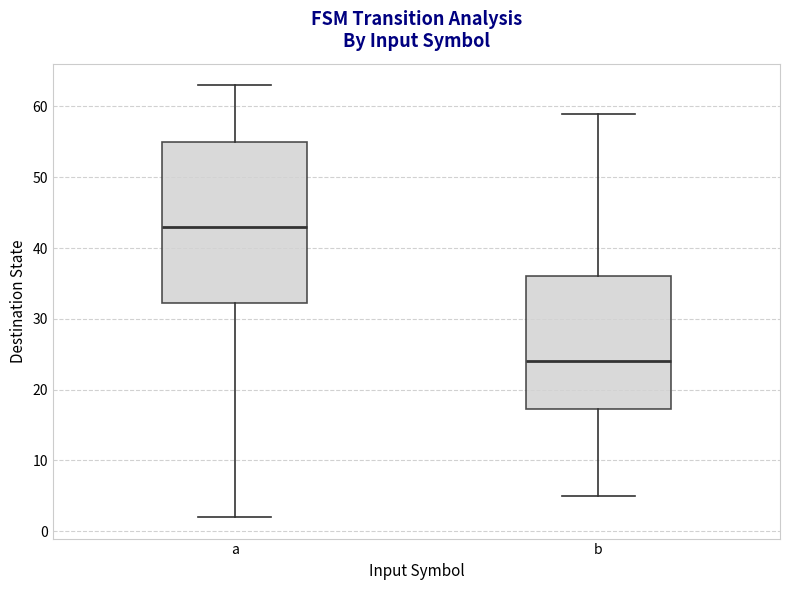

Reading left to right, transcribe this box plot: for each box, give where its median line is, the range the box spans, and where its two whiskers end, as read against the y-axis. The values are not printed on the chart, so give them approximately, as read against the axis.

a: median 43, box 32 to 55, whiskers 2 to 63
b: median 24, box 17 to 36, whiskers 5 to 59